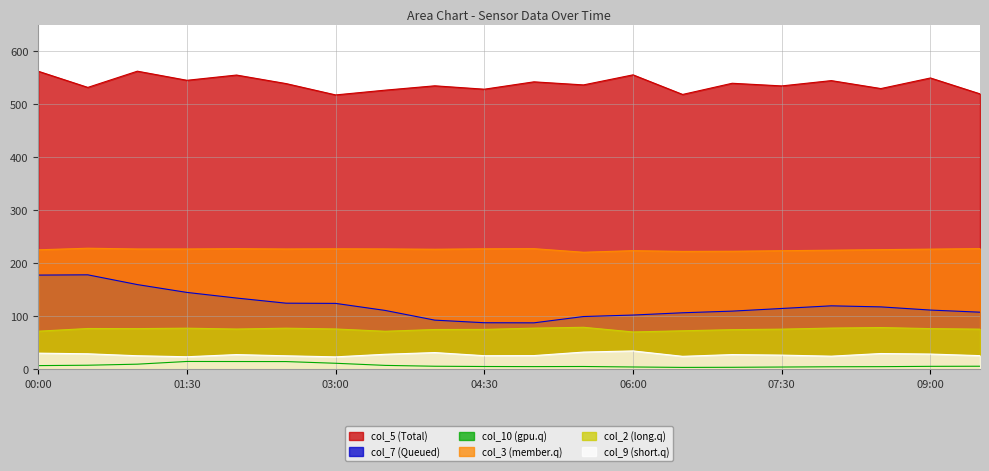

What is the average value of the col_7 series?

120.9